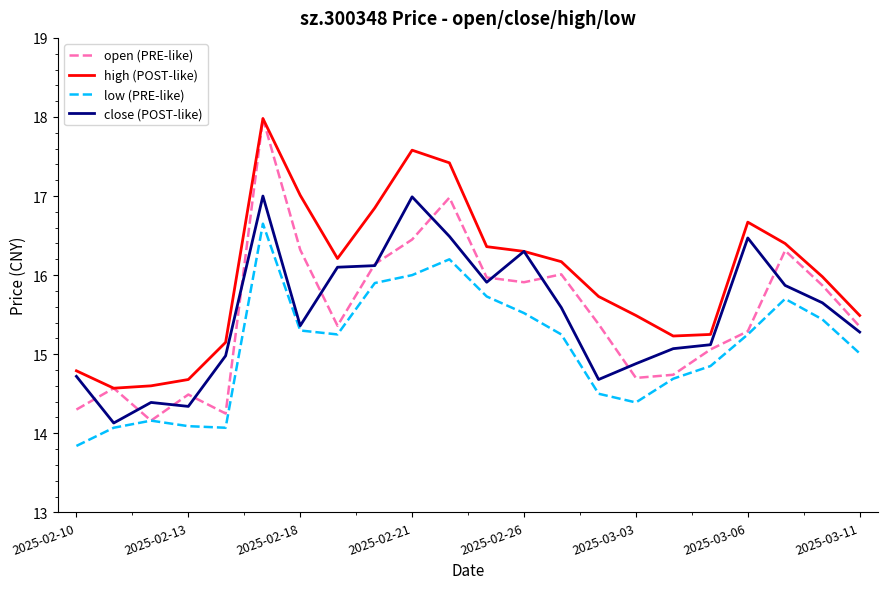

True or false: high (POST-like) and low (PRE-like) intersect in this chart.

False